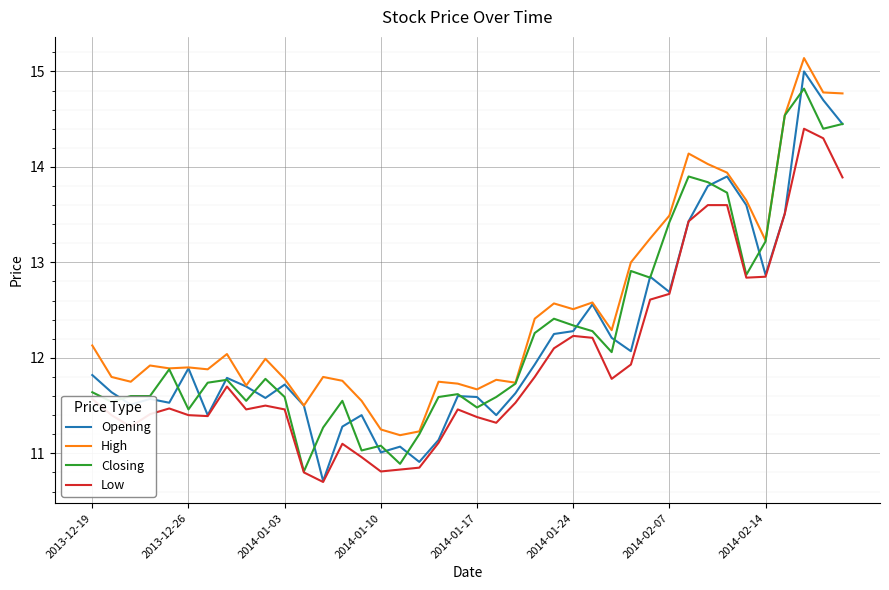

Which series has the largest range (max minus min)?

Opening